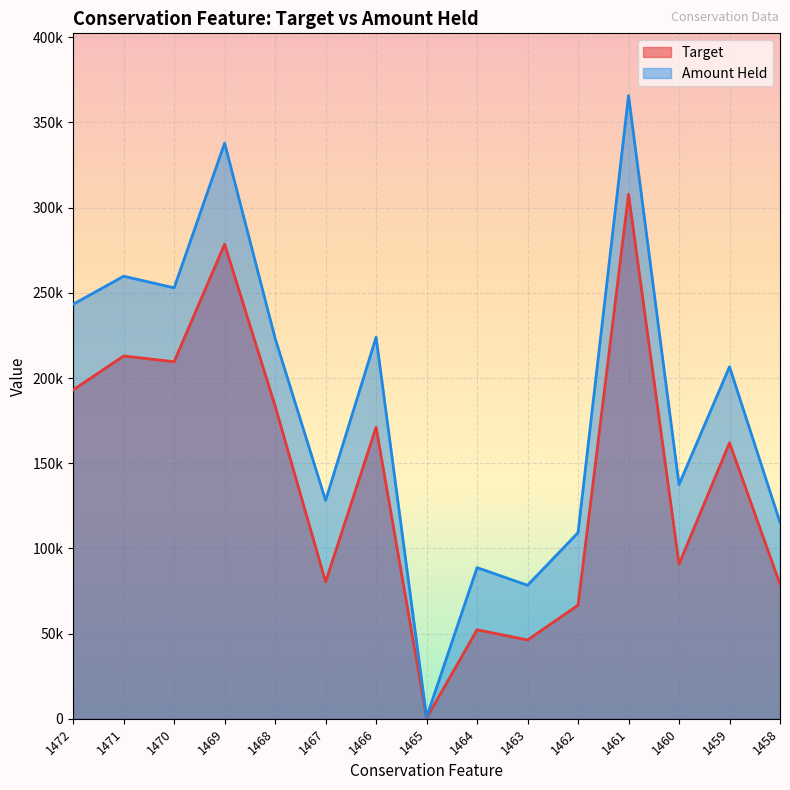

How many lines are shown in the chart?

2